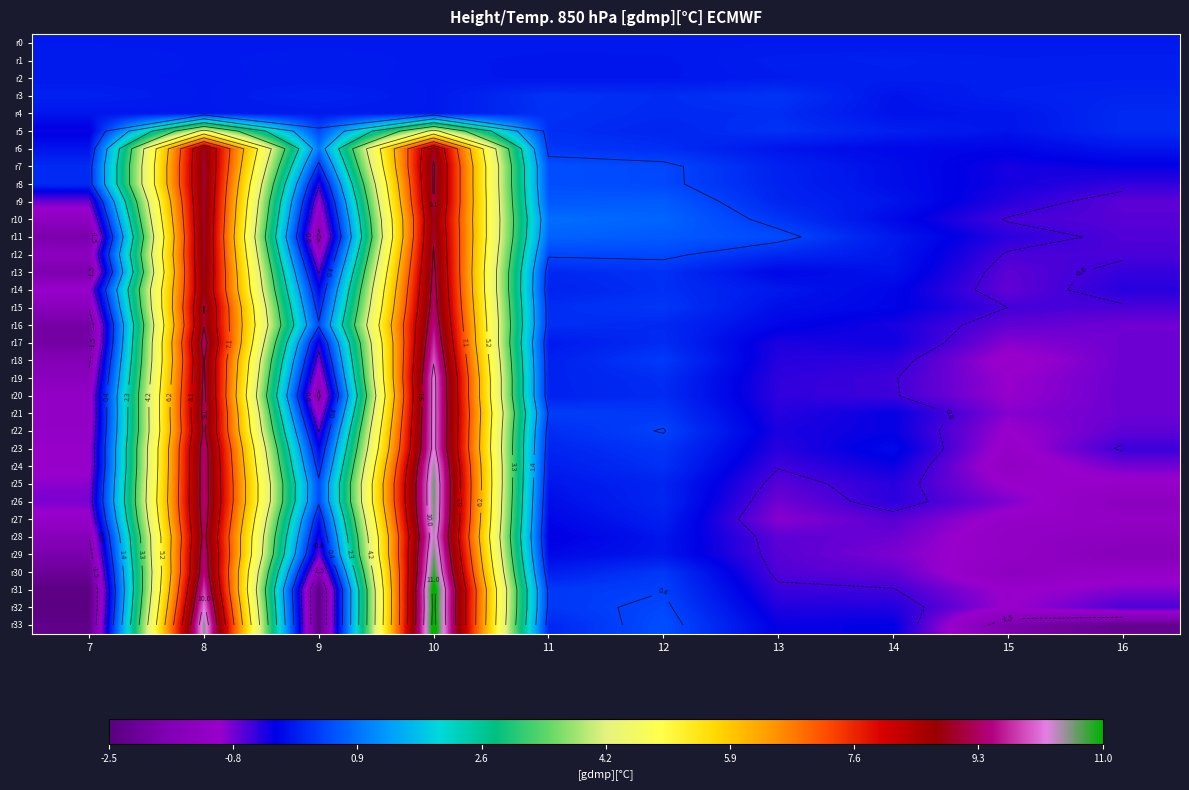

At which label does r12 first exceed 0?

8